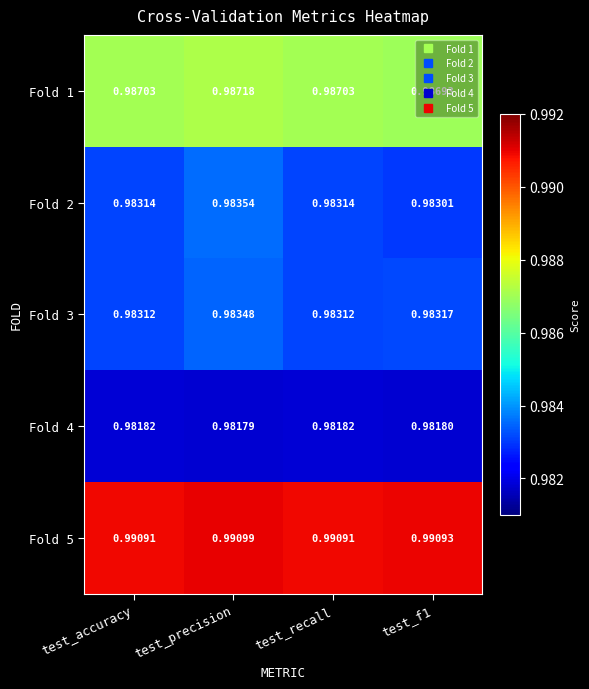

Is the value of Fold 2 at test_f1 greater than the value of Fold 5 at test_accuracy?

No